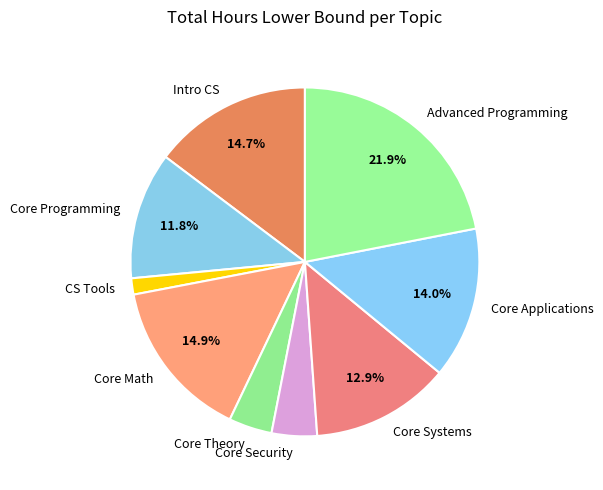

Is the sum of Core Systems and Core Applications greater than half?

No